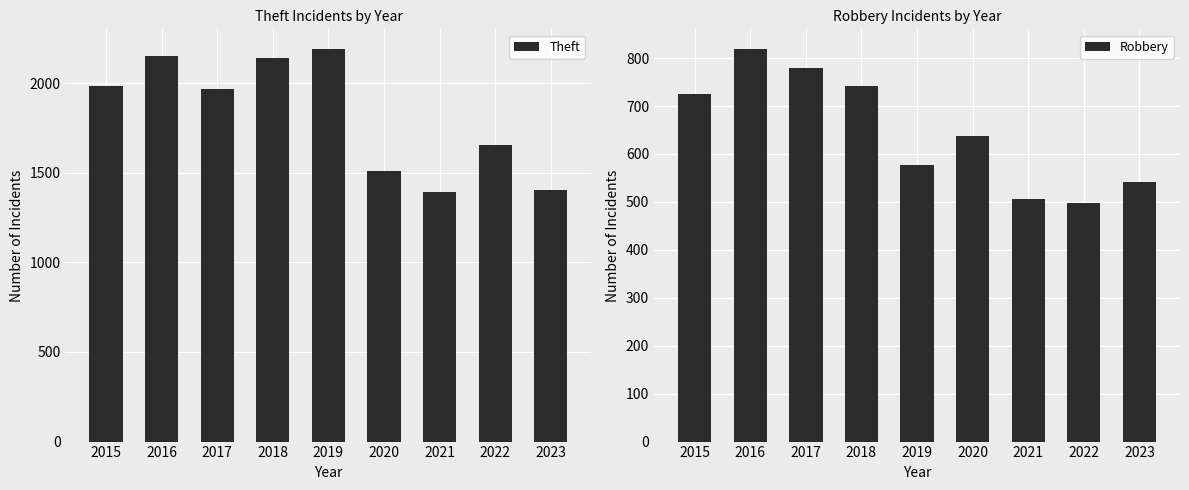

Which series has the widest spread of values?

Theft